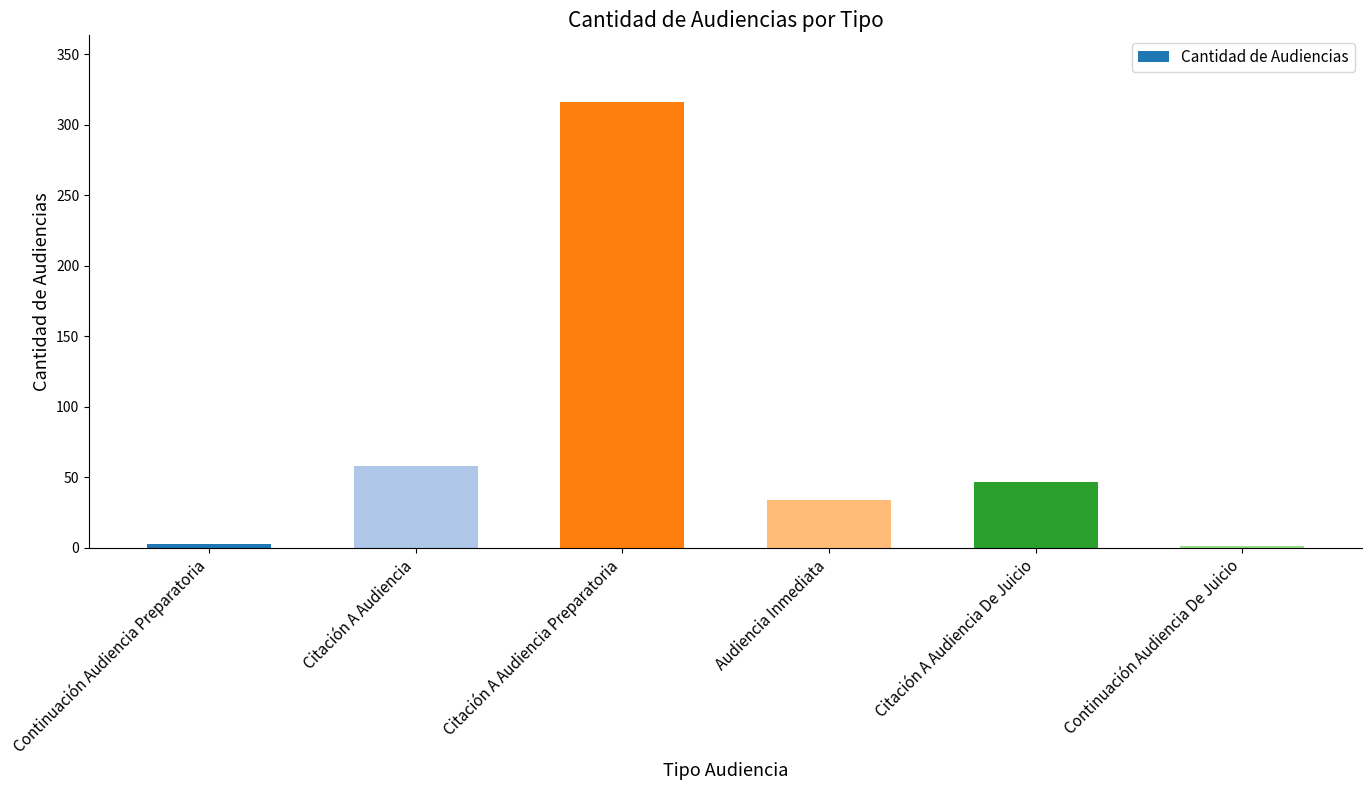

Reading left to right, extract all data points from this chart.

3	58	316	34	47	1